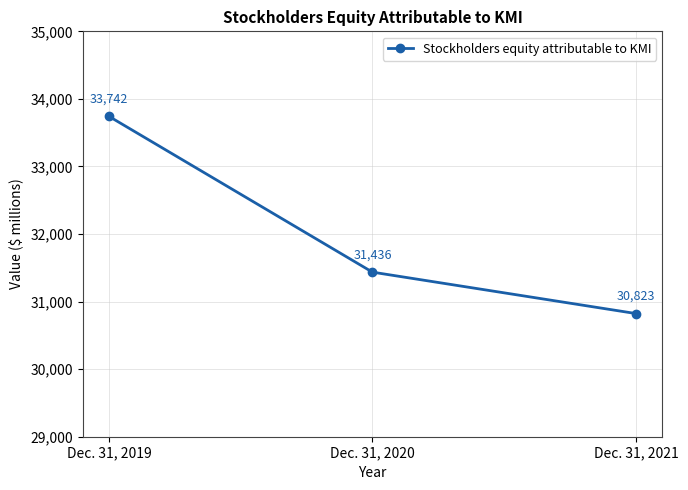

What is the ratio of the value at Dec. 31, 2021 to the value at Dec. 31, 2020?

1.0